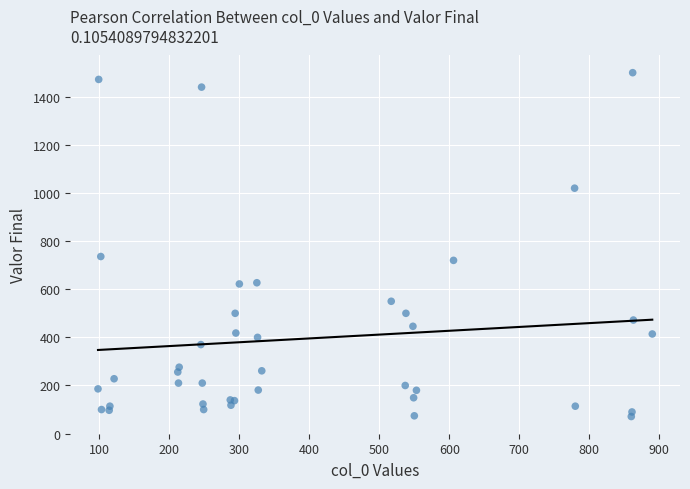

What Y value in the scatter plot is closest to 785?

736